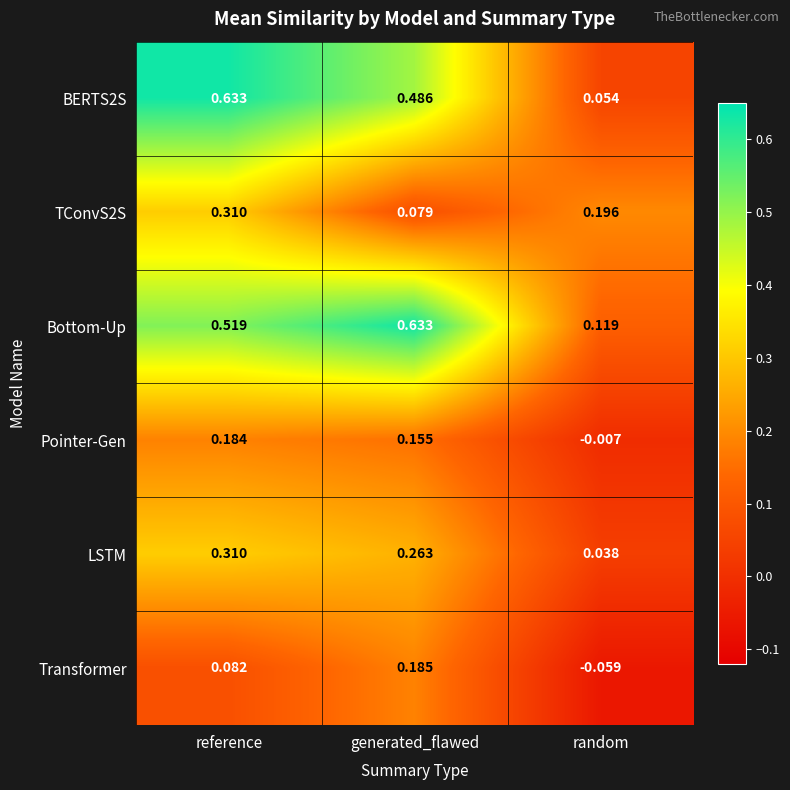

Is the value of Transformer at random greater than the value of Pointer-Gen at random?

No